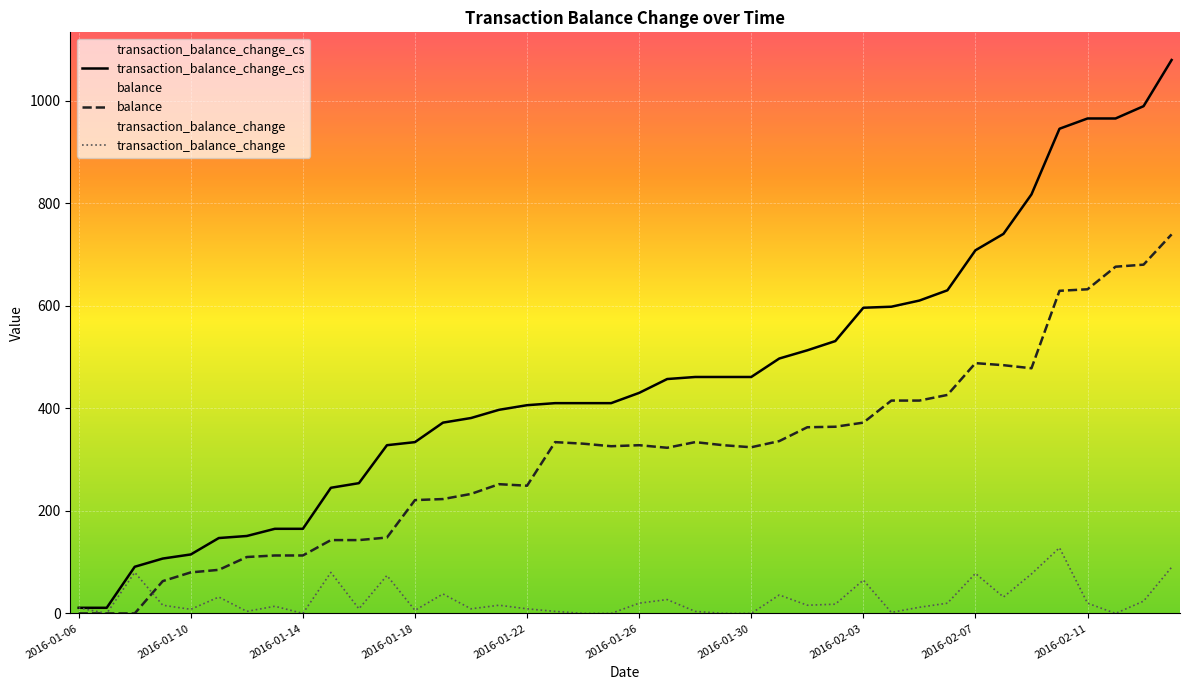

What is the value of the transaction_balance_change point at the 36th from the left?

128